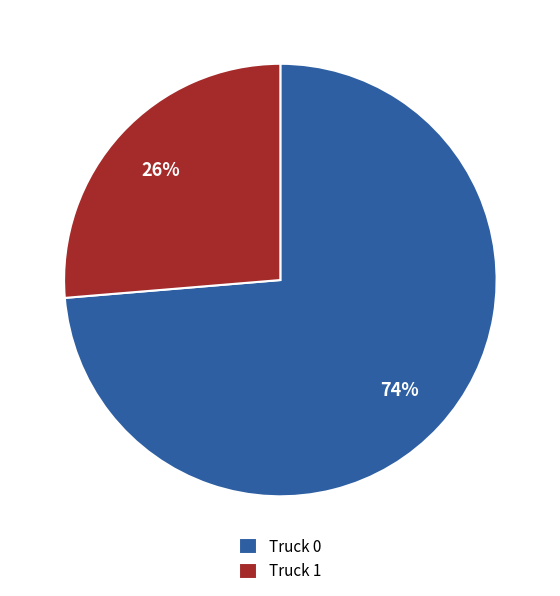

To the nearest percent, what is the average slice percentage?

50%